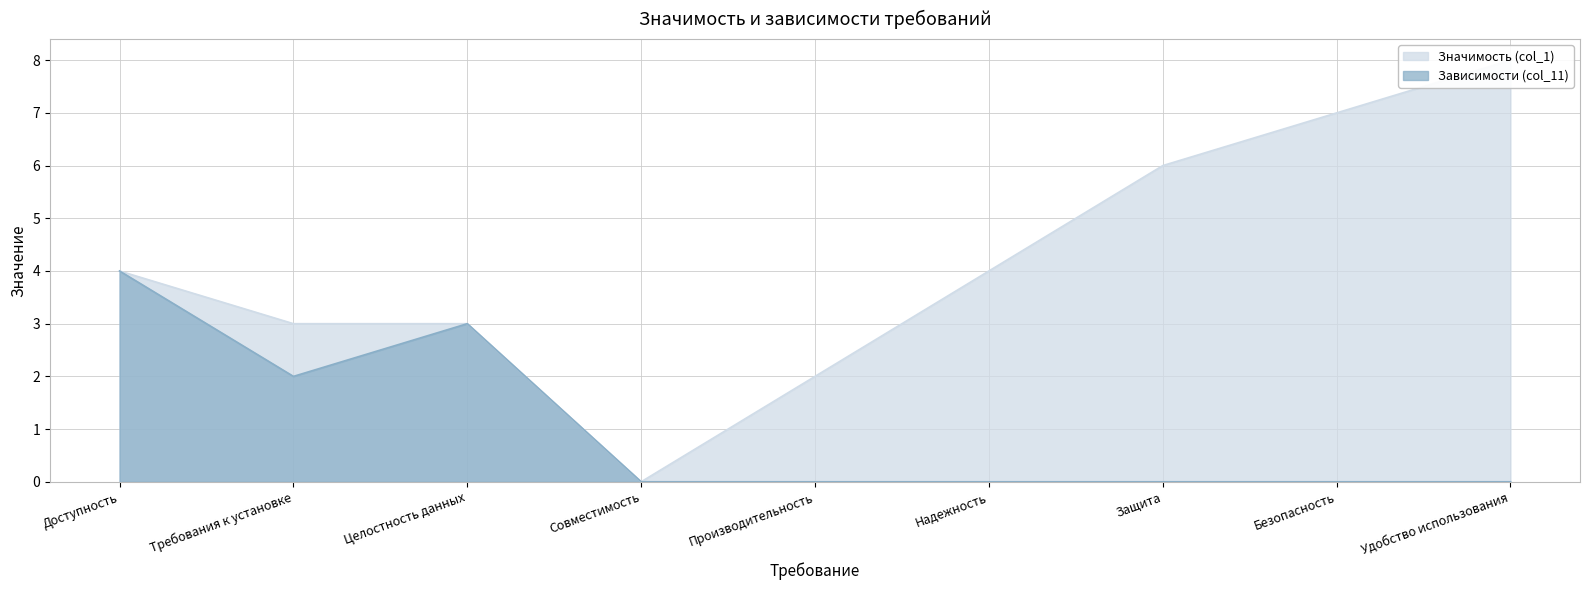

The Значимость (col_1) series shows 1 at Доступность. True or false?

False